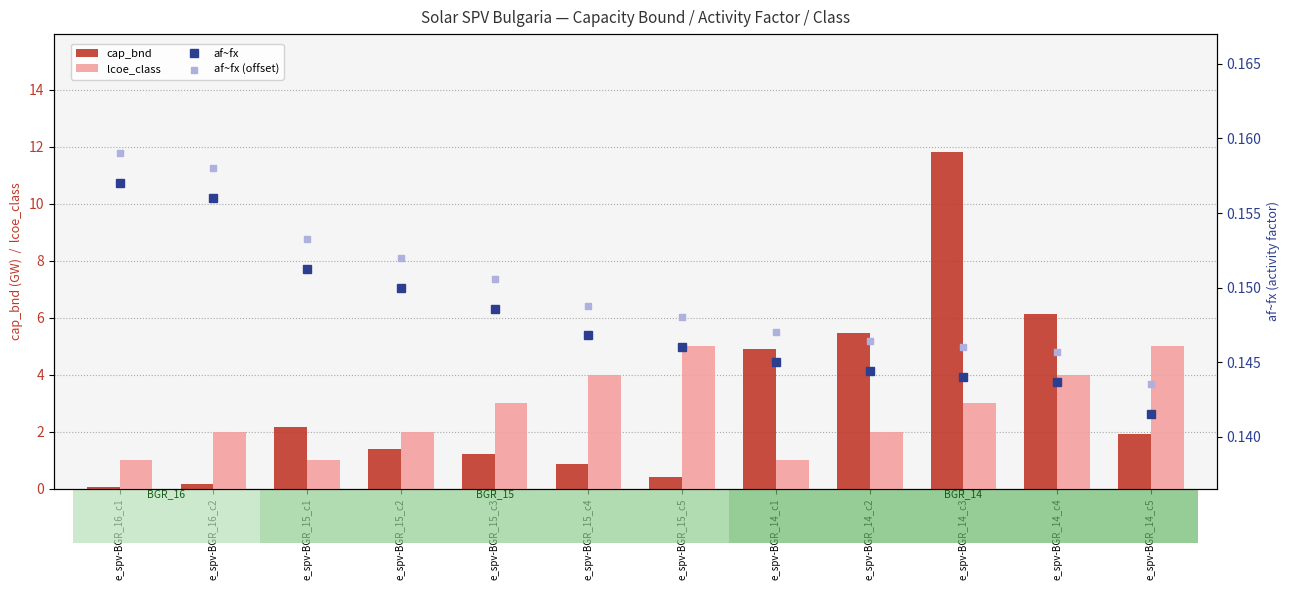

What is the total value across all series at e_spv-BGR_14_c1?

6.2